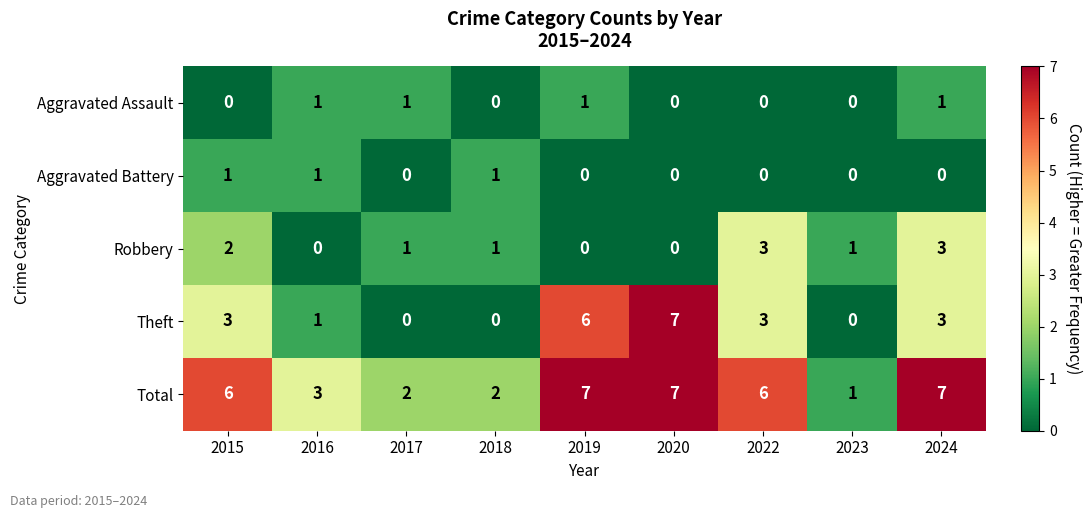

What value does the Theft series have at 2015?

3